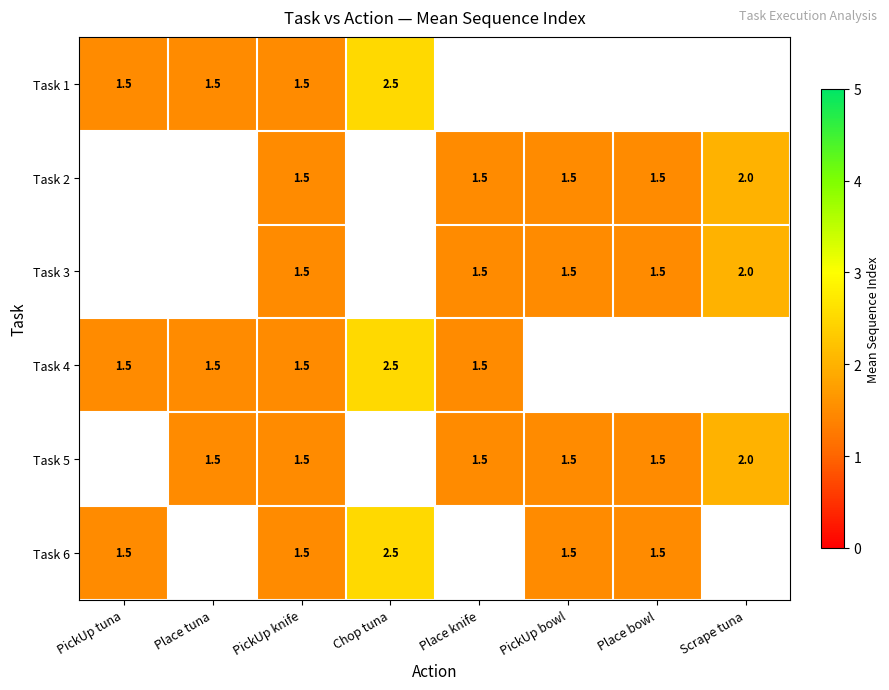

What is the sum of the Task 1 values at PickUp tuna and Chop tuna?

4.0